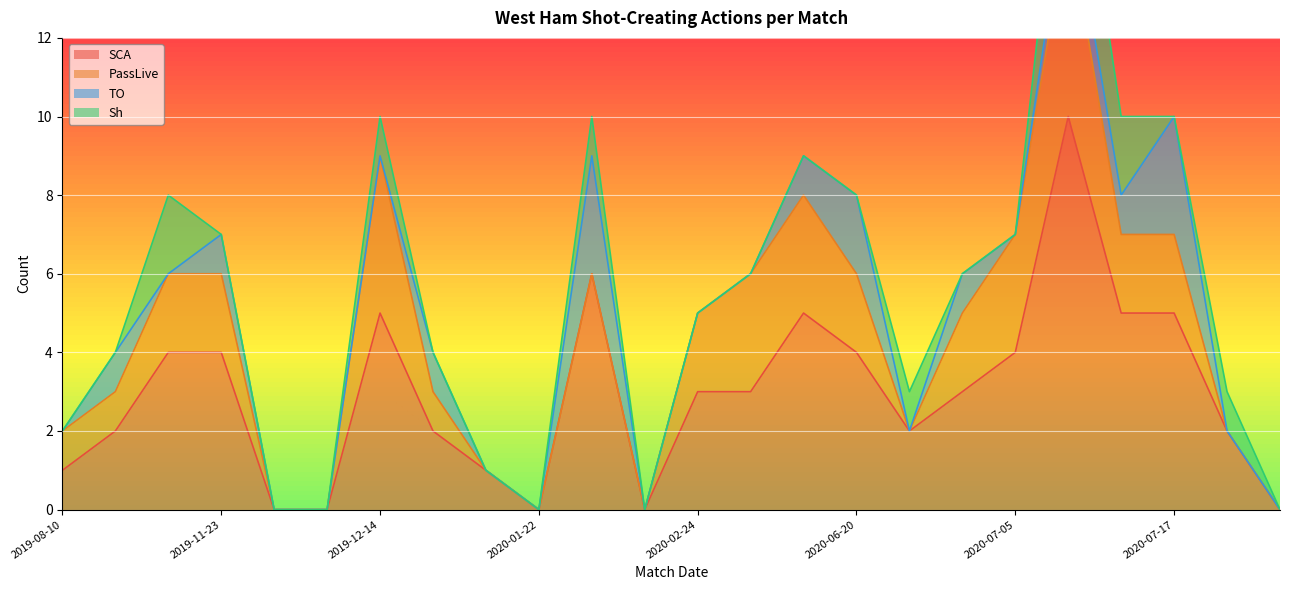

How many lines are shown in the chart?

4